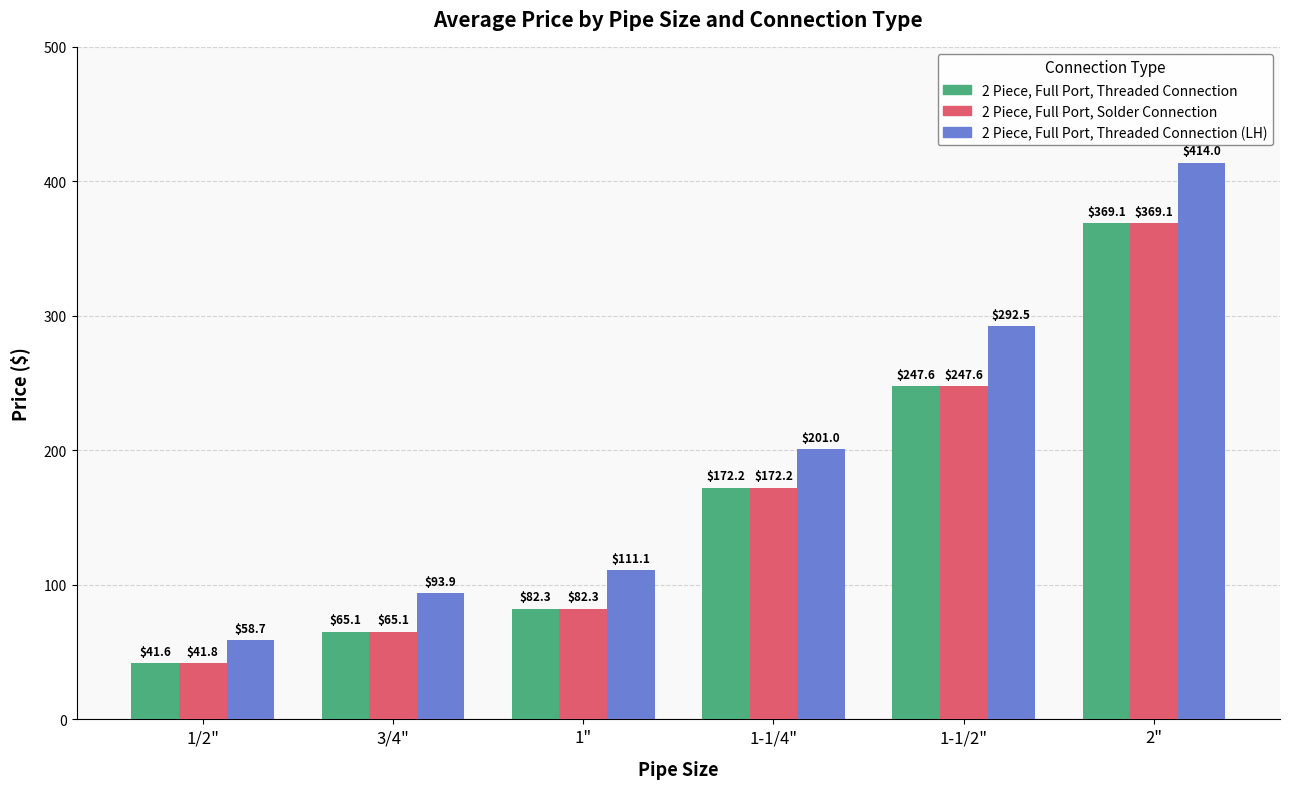

Is it true that 2 Piece, Full Port, Threaded Connection (LH) equals 629.7 at 2"?

False